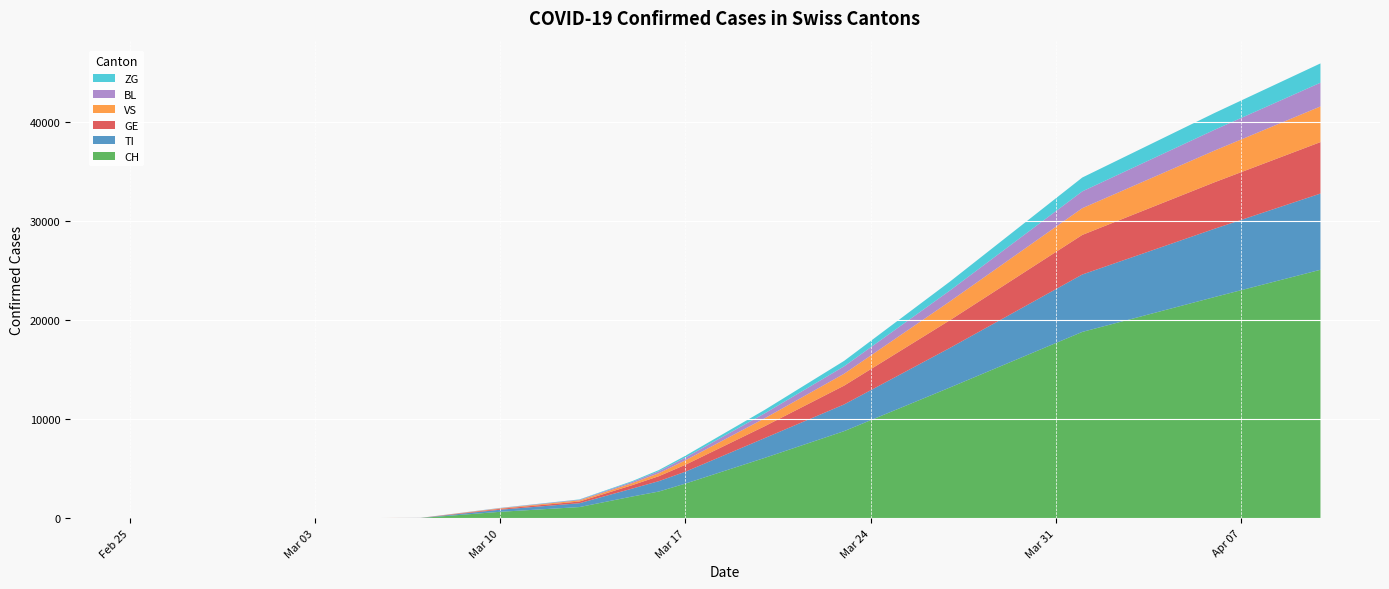

Reading left to right, what are all the values shown in this chart?

CH: 2020-02-25=0	2020-02-26=0	2020-02-27=0	2020-02-28=0	2020-02-29=0	2020-03-01=0	2020-03-02=0	2020-03-03=0	2020-03-07=27	2020-03-10=652	2020-03-13=1130	2020-03-15=2200	2020-03-16=2700	2020-03-17=3500	2020-03-20=6100	2020-03-23=8800	2020-03-27=13213	2020-04-01=18827	2020-04-06=22352	2020-04-10=25107
TI: 2020-02-25=0	2020-02-26=0	2020-02-27=0	2020-02-28=0	2020-02-29=0	2020-03-01=0	2020-03-02=0	2020-03-03=0	2020-03-07=8	2020-03-10=210	2020-03-13=390	2020-03-15=800	2020-03-16=1050	2020-03-17=1200	2020-03-20=2000	2020-03-23=2700	2020-03-27=4000	2020-04-01=5800	2020-04-06=6900	2020-04-10=7700
GE: 2020-02-25=0	2020-02-26=0	2020-02-27=0	2020-02-28=0	2020-02-29=0	2020-03-01=0	2020-03-02=0	2020-03-03=0	2020-03-07=3	2020-03-10=90	2020-03-13=170	2020-03-15=350	2020-03-16=500	2020-03-17=700	2020-03-20=1200	2020-03-23=1900	2020-03-27=2800	2020-04-01=4000	2020-04-06=4700	2020-04-10=5200
VS: 2020-02-25=0	2020-02-26=0	2020-02-27=0	2020-02-28=0	2020-02-29=0	2020-03-01=0	2020-03-02=0	2020-03-03=0	2020-03-07=2	2020-03-10=50	2020-03-13=120	2020-03-15=200	2020-03-16=300	2020-03-17=450	2020-03-20=800	2020-03-23=1200	2020-03-27=1900	2020-04-01=2700	2020-04-06=3200	2020-04-10=3600
BL: 2020-02-25=0	2020-02-26=0	2020-02-27=0	2020-02-28=0	2020-02-29=0	2020-03-01=0	2020-03-02=0	2020-03-03=0	2020-03-07=1	2020-03-10=30	2020-03-13=60	2020-03-15=130	2020-03-16=200	2020-03-17=280	2020-03-20=500	2020-03-23=750	2020-03-27=1100	2020-04-01=1700	2020-04-06=2100	2020-04-10=2400
ZG: 2020-02-25=0	2020-02-26=0	2020-02-27=0	2020-02-28=0	2020-02-29=0	2020-03-01=0	2020-03-02=0	2020-03-03=0	2020-03-07=1	2020-03-10=15	2020-03-13=35	2020-03-15=80	2020-03-16=120	2020-03-17=180	2020-03-20=350	2020-03-23=550	2020-03-27=900	2020-04-01=1400	2020-04-06=1700	2020-04-10=1950